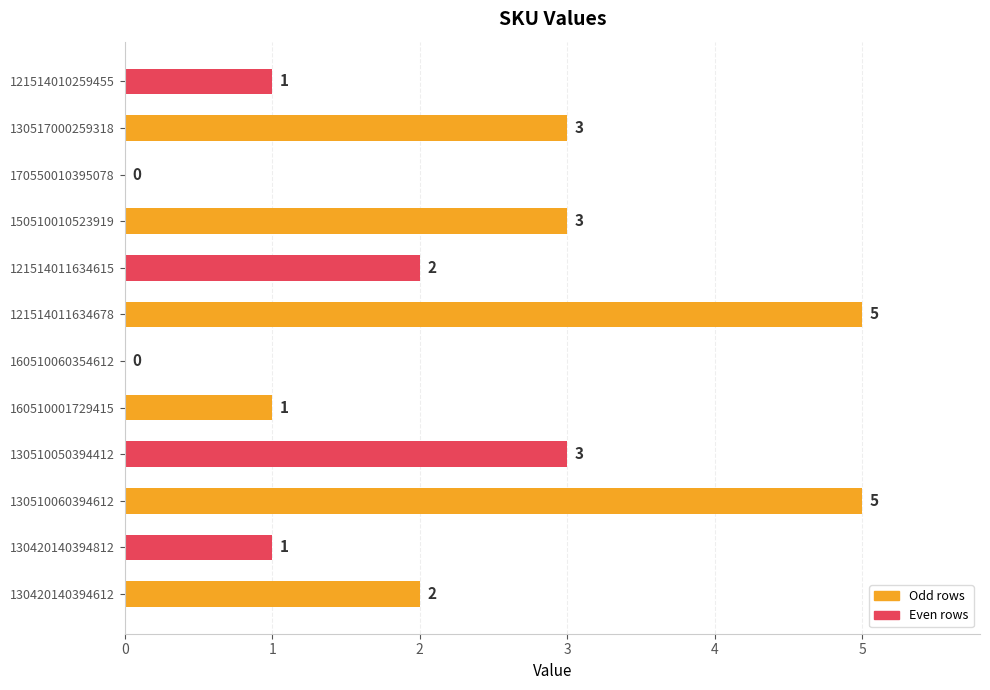

How many values are between 1 and 3?

8